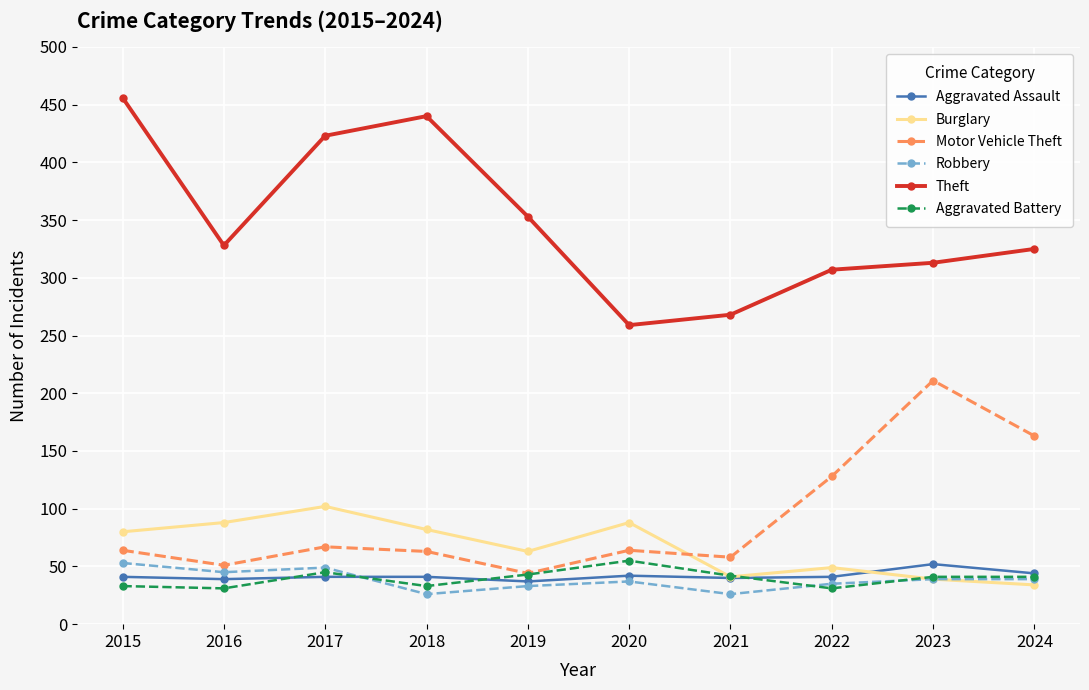

How many lines are shown in the chart?

6